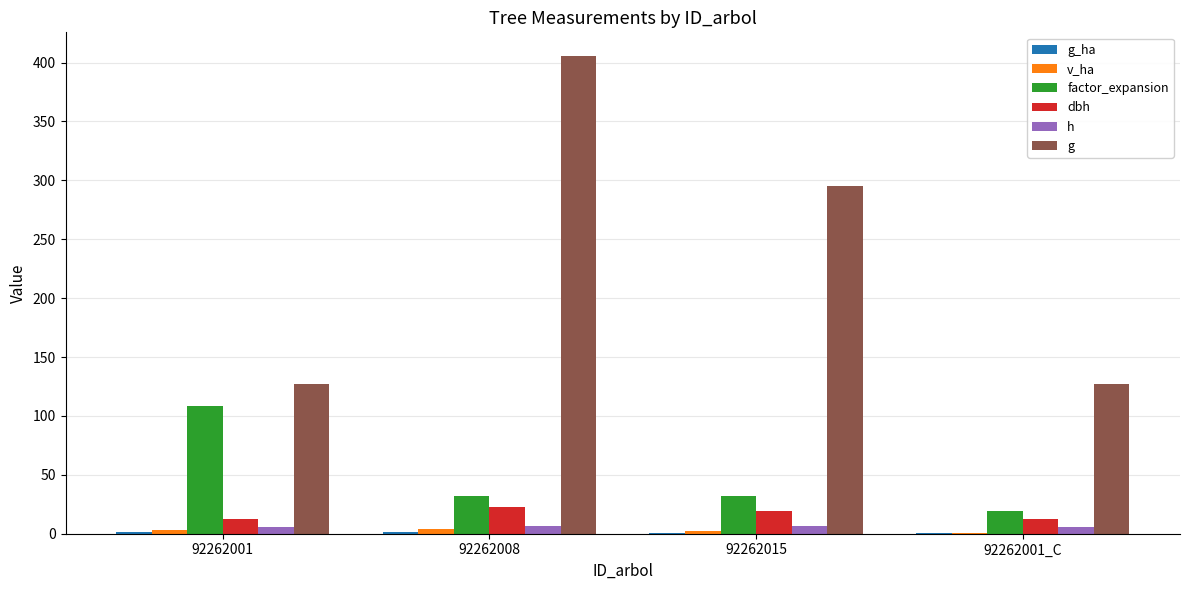

The dbh series shows 22.7 at 92262008. True or false?

True